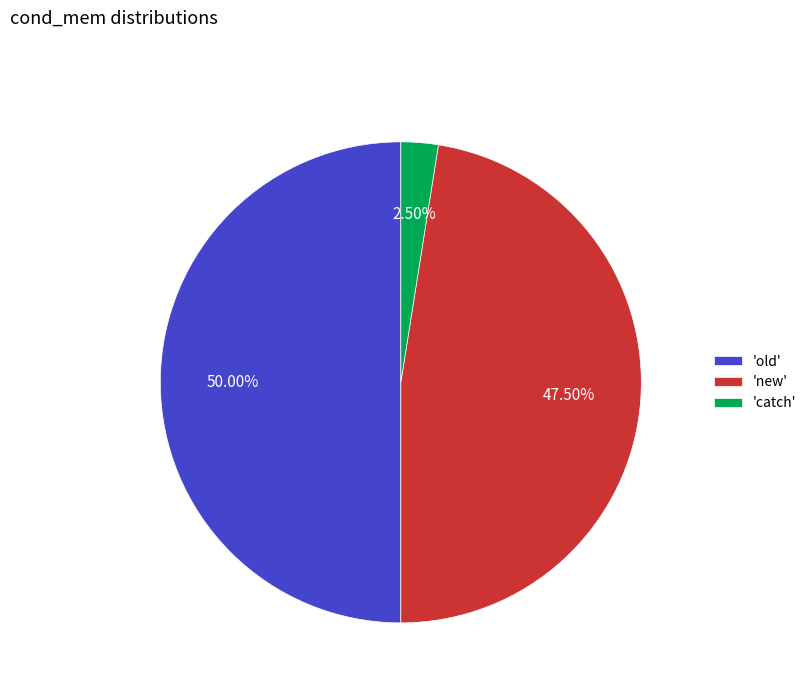

Is the sum of 'new' and 'old' greater than half?

Yes